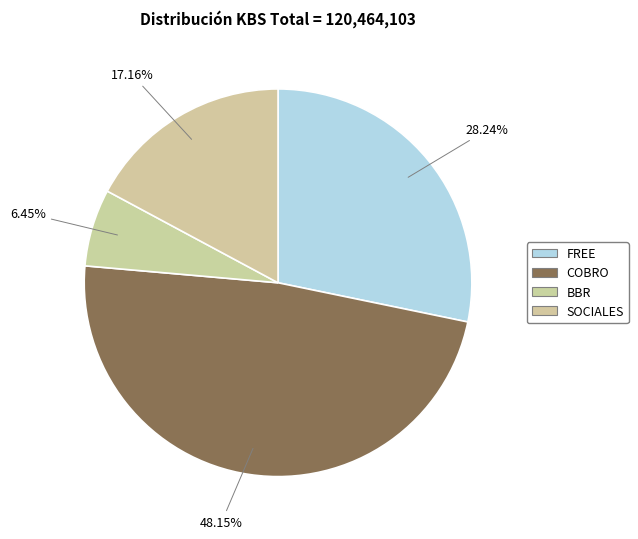

What is the ratio of the value at COBRO to the value at FREE?

1.7